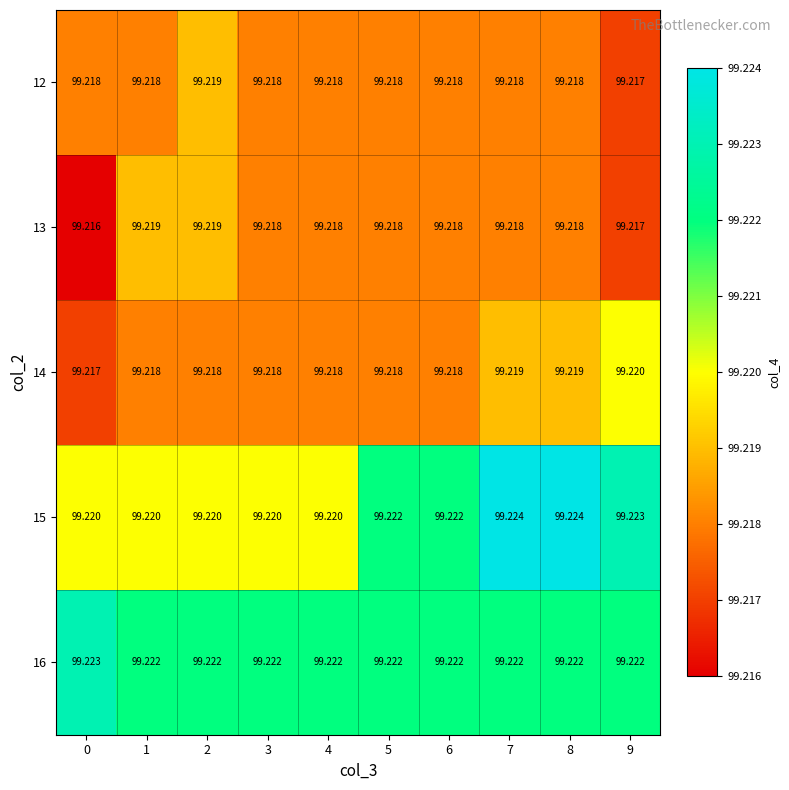

Is the value of 15 at 6 greater than the value of 14 at 4?

Yes